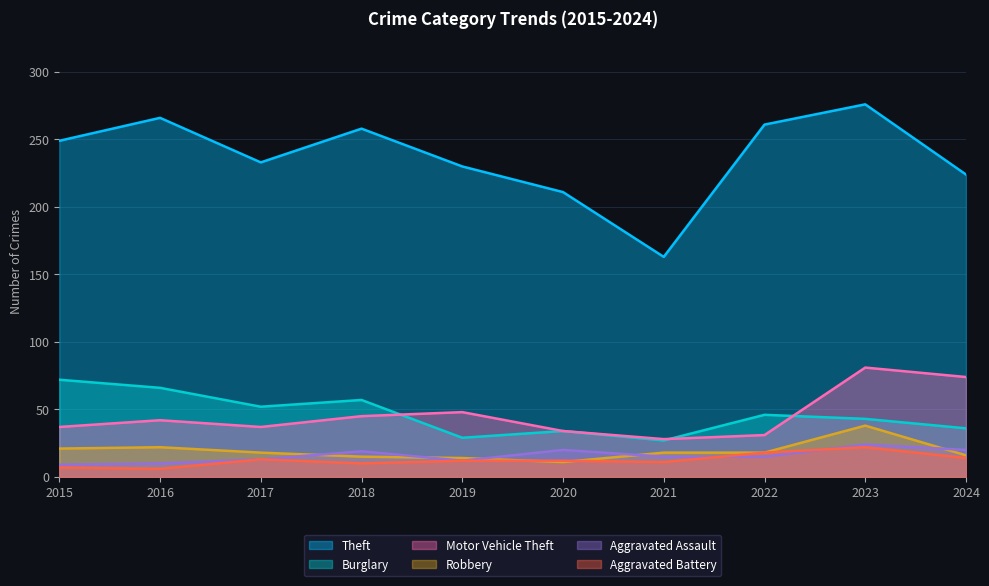

How many series are shown in this chart?

6